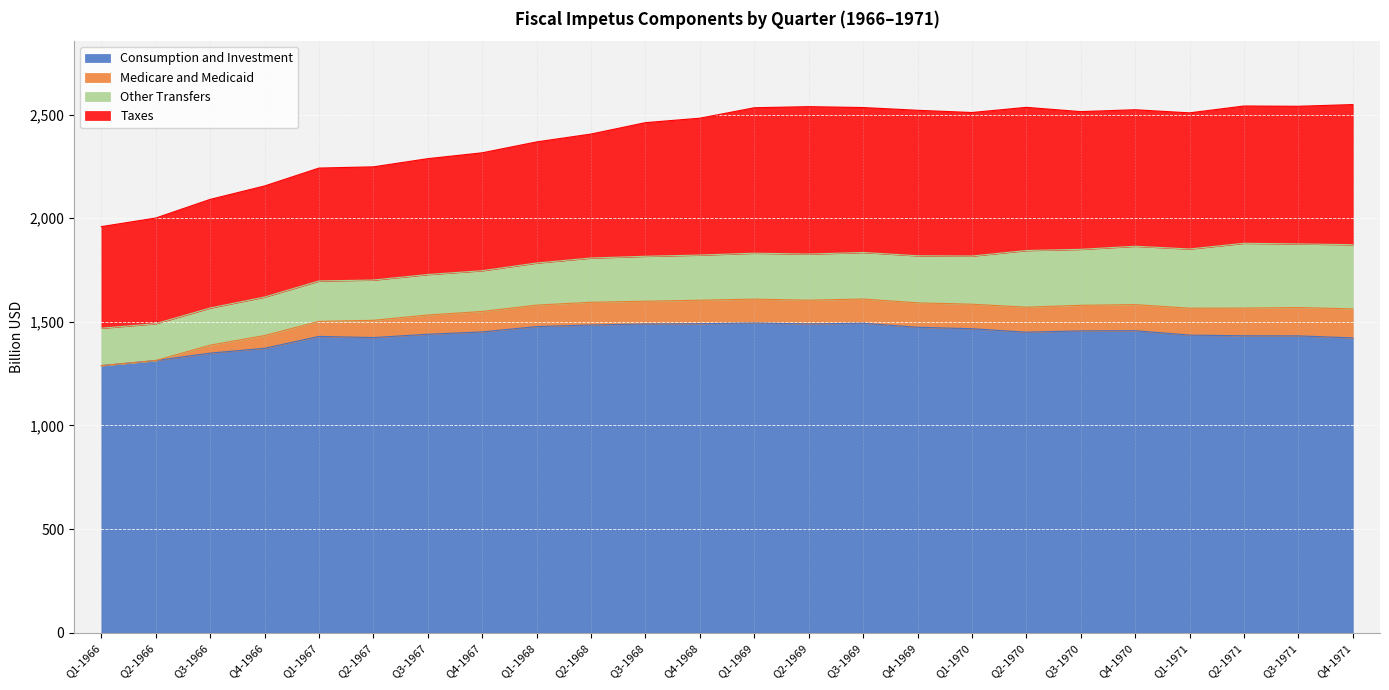

What is the total value across all series at Q4-1968?

2482.7